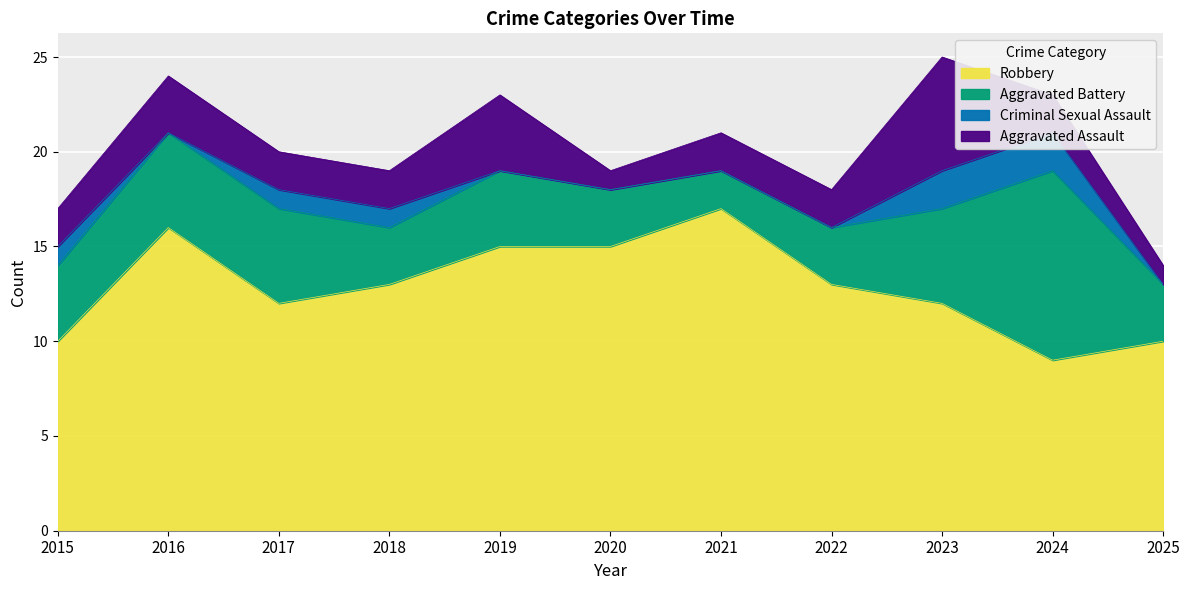

How many series are shown in this chart?

4